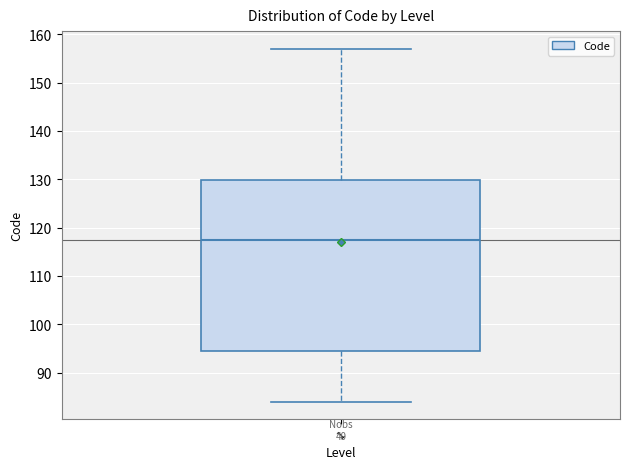

Transcribe this box plot: give where the median line is, the range the box spans, and where the two whiskers end, as read against the y-axis. The values are not printed on the chart, so give them approximately, as read against the axis.

median 118, box 95 to 130, whiskers 84 to 157